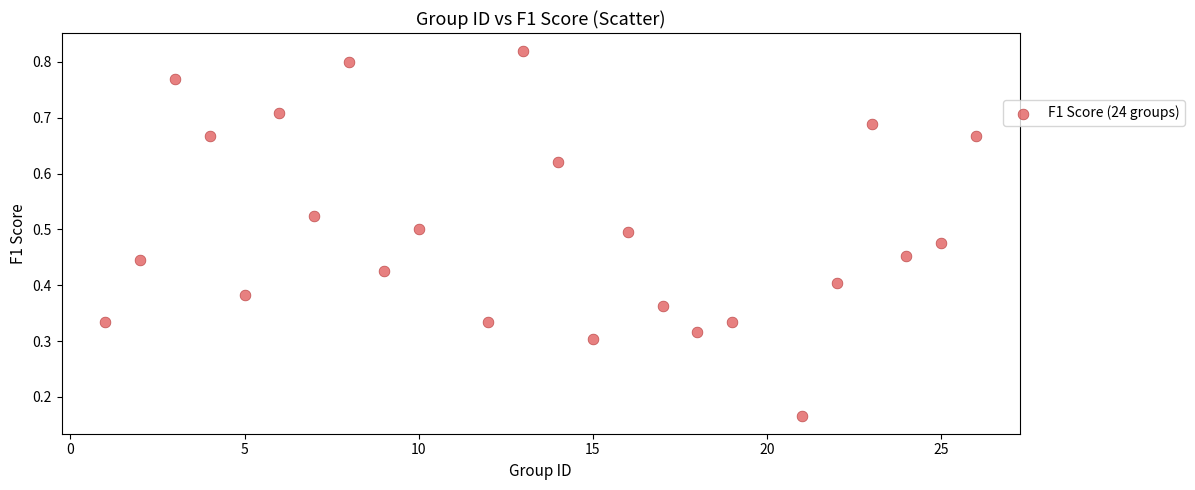

What is the range of X values (max minus min)?

25.0